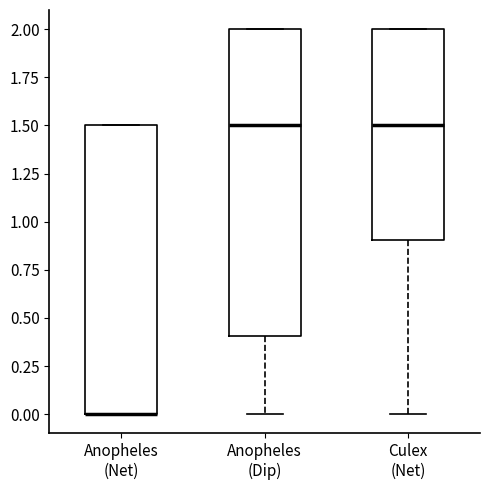

Where is the upper edge of the box for Anopheles (Net) on the y-axis? The values are not printed on the chart, so give them approximately, as read against the axis.

1.5